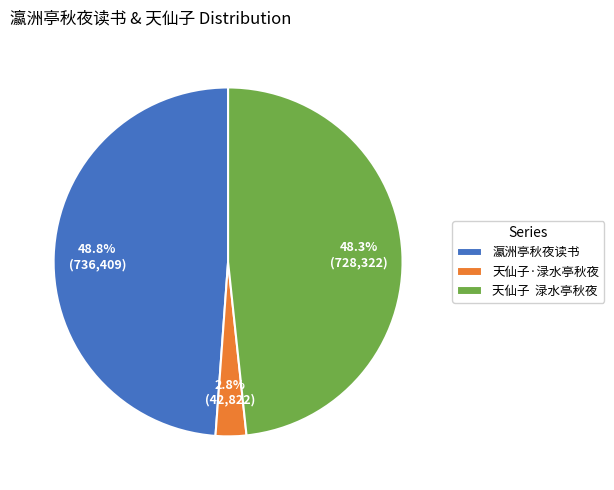

Approximately how many times larger is the value at 天仙子 渌水亭秋夜 compared to 瀛洲亭秋夜读书?

1.0